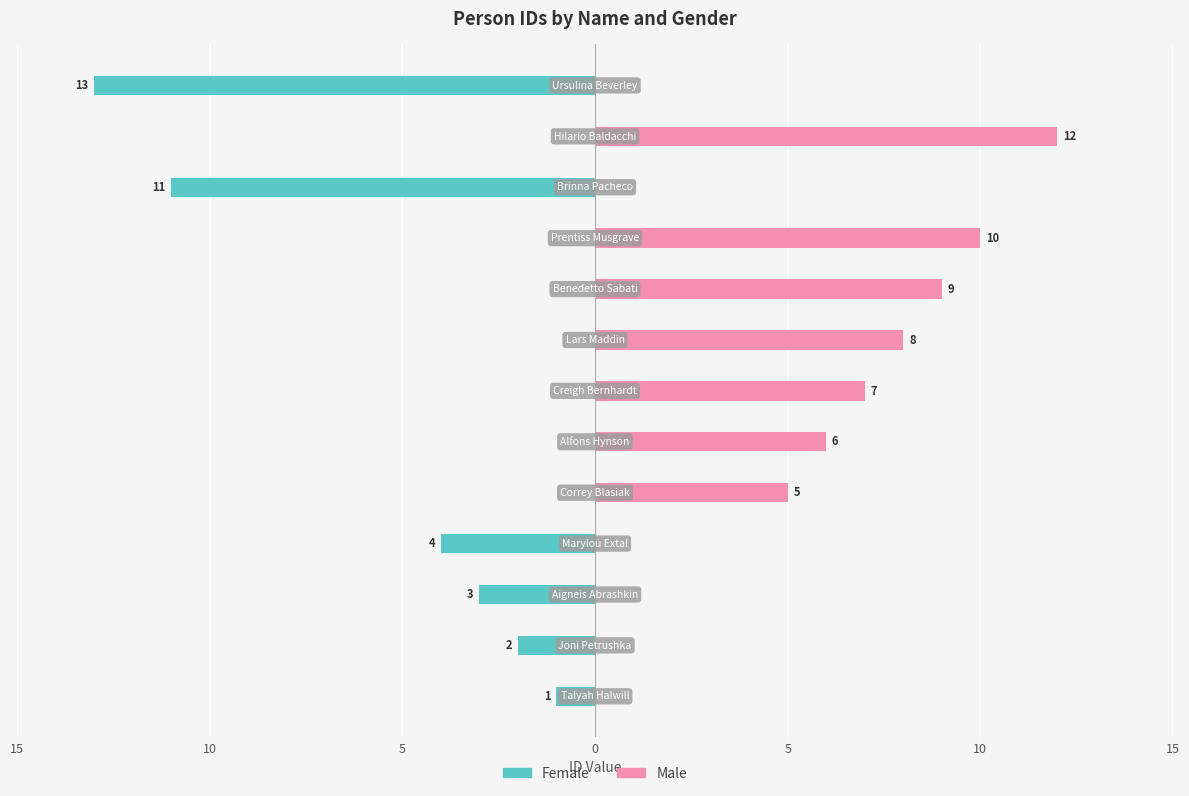

Which series has the largest total across all categories?

Male